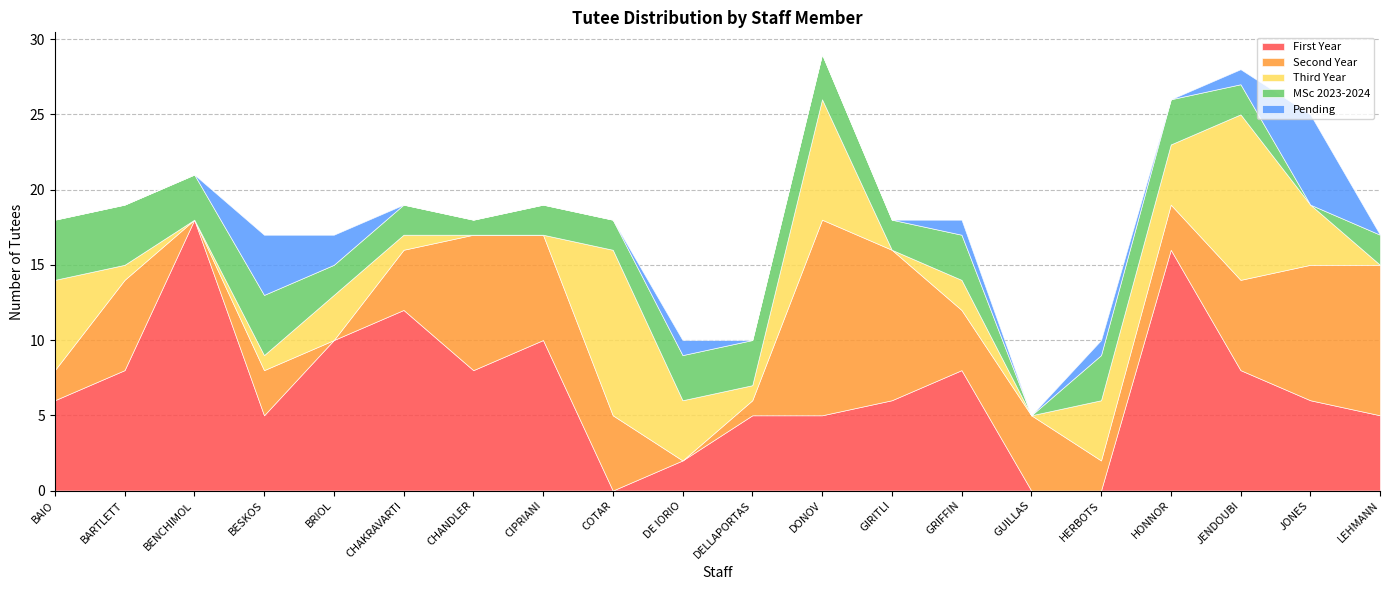

What is the value of the Third Year point at the 19th from the left?

4